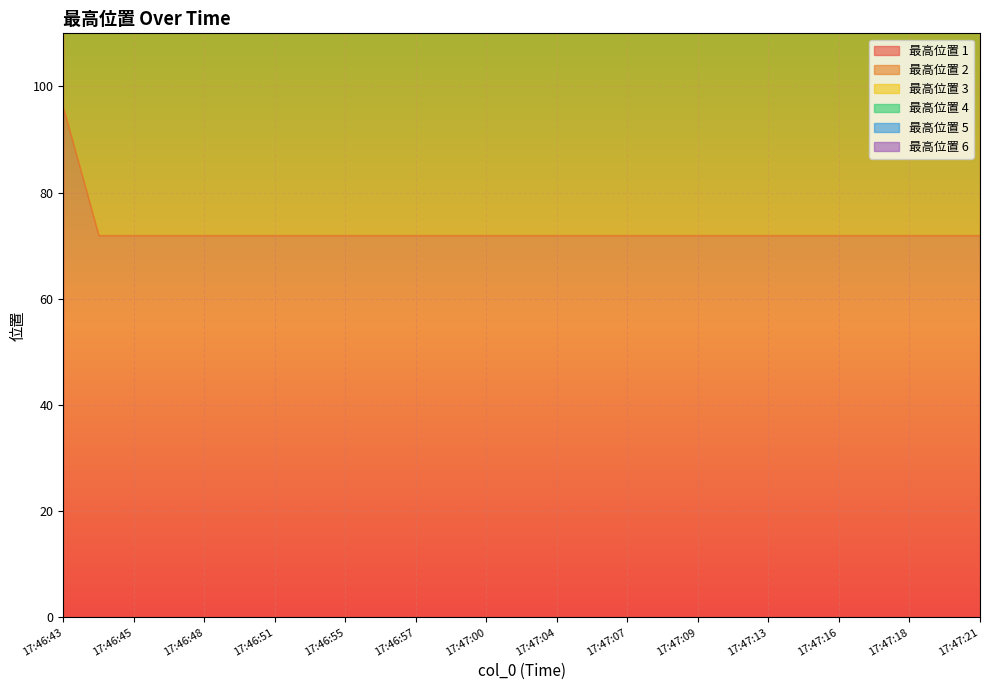

True or false: 最高位置 3 has more than 2 points higher than both neighbors.

False